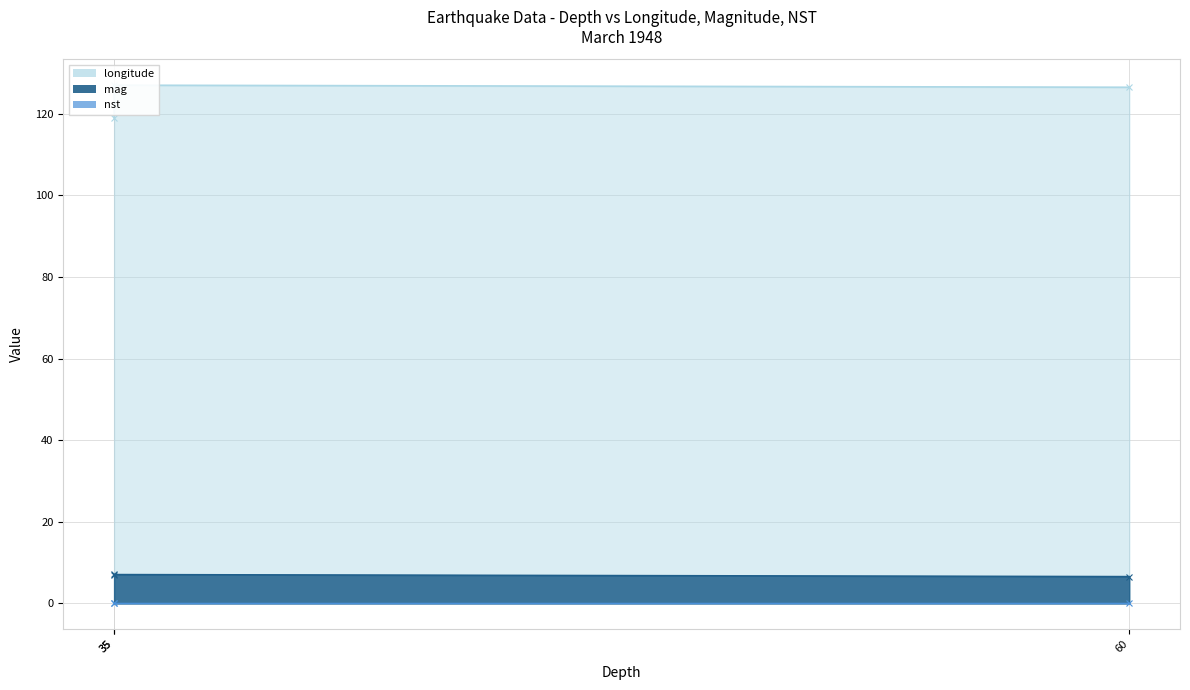

Reading right to left, transcribe all the data shown in this chart.

longitude: 127.0	119.0	126.5
mag: 7.1	7.0	6.6
nst: 0.0	0.0	0.0